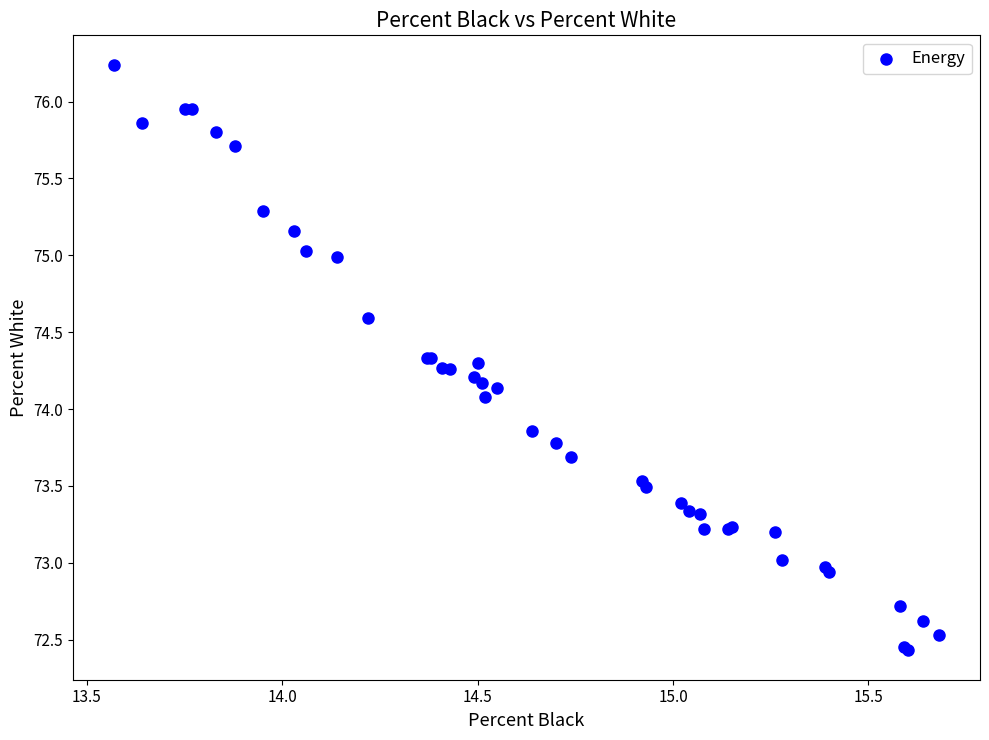

What Y value in the scatter plot is closest to 74?

74.1